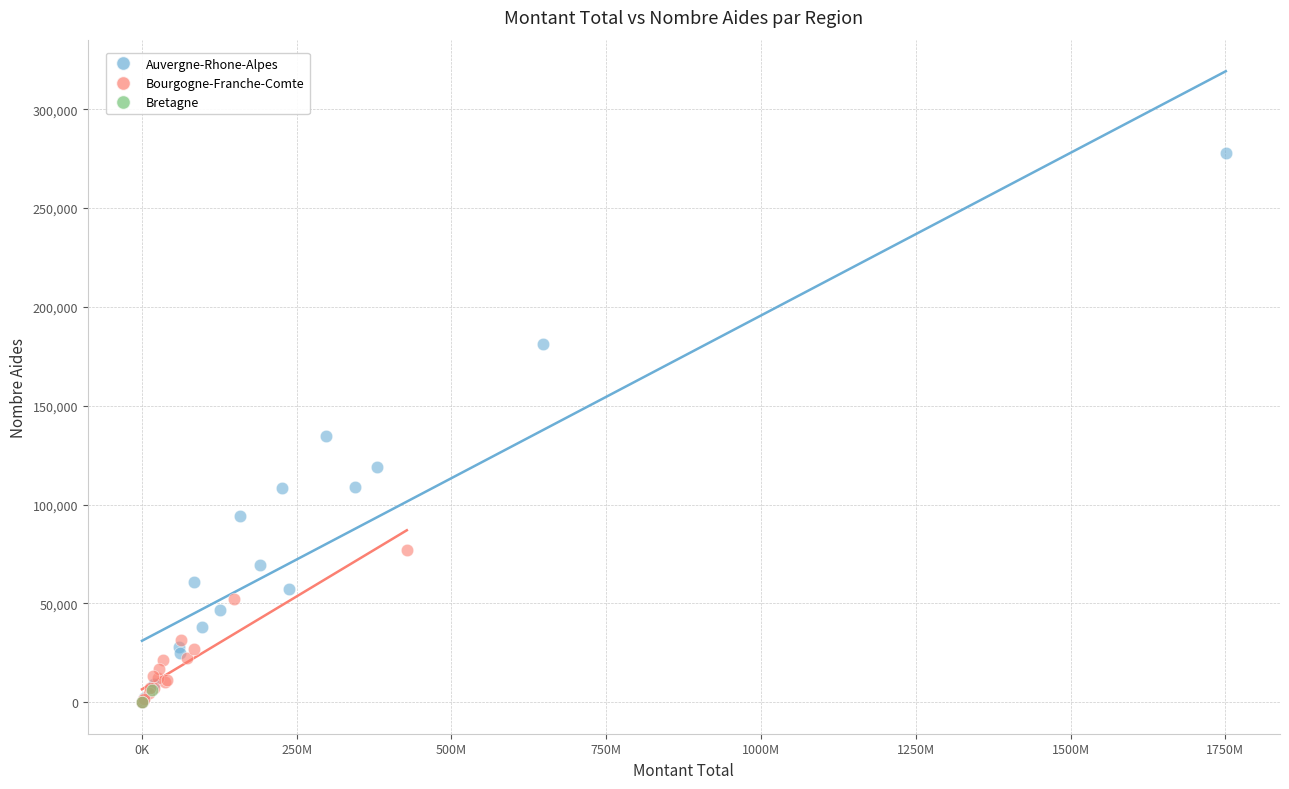

Which series has the largest Y range (max minus min)?

Auvergne-Rhone-Alpes